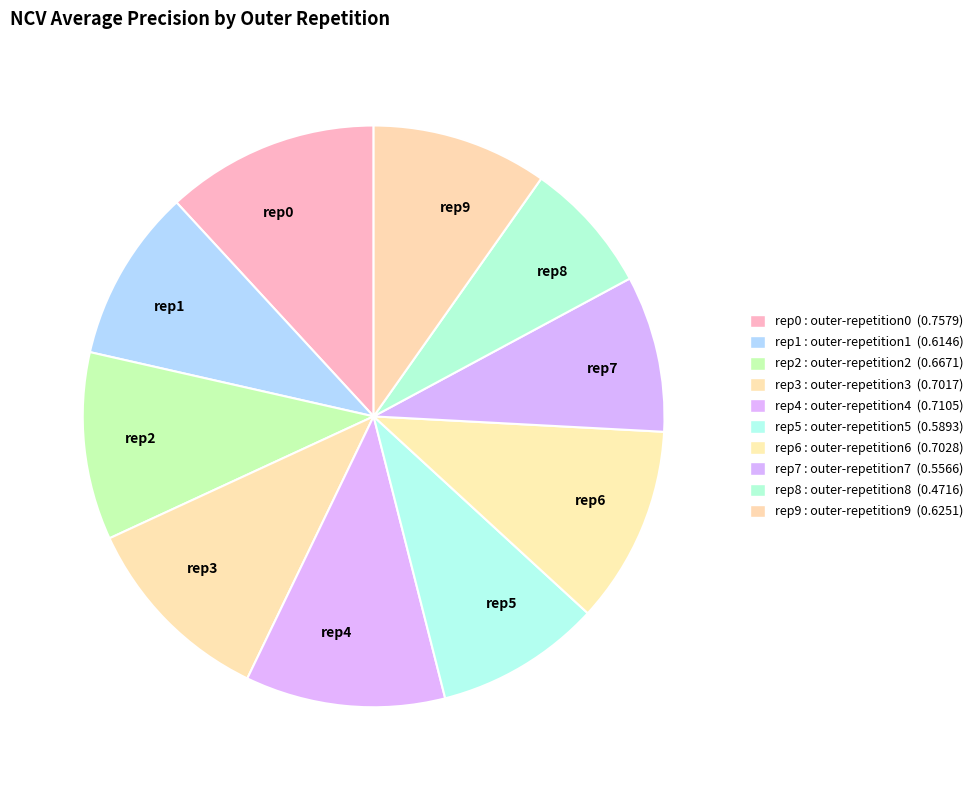

Count the number of slices in the pie.

10